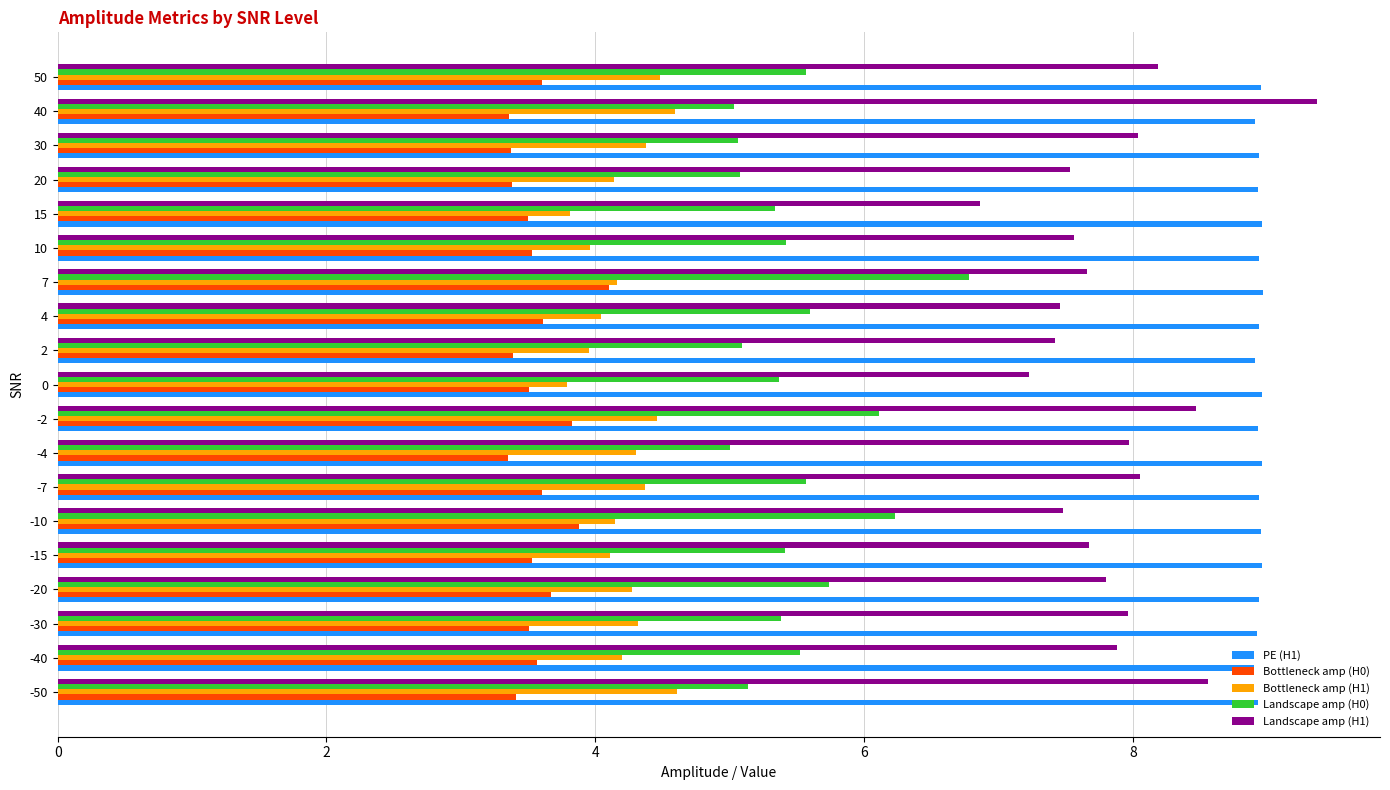

True or false: Bottleneck amp (H1) has a value of 4.5 at -2.

True